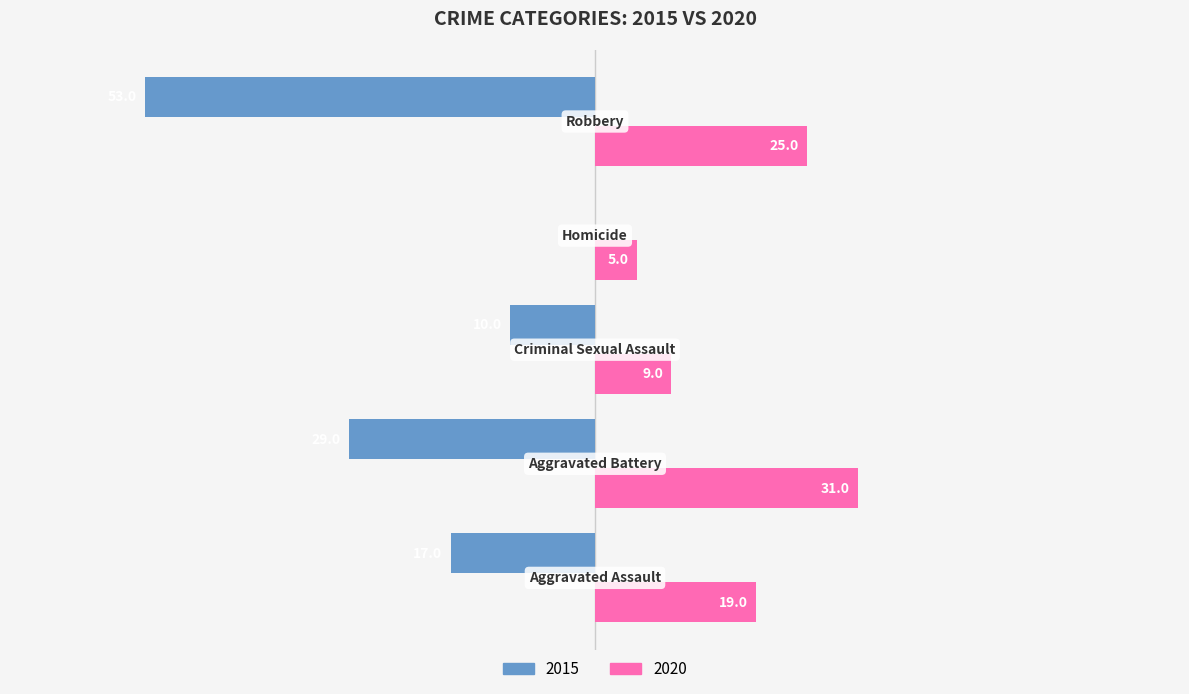

What is the difference between the maximum and minimum values in the 2020 series?

26